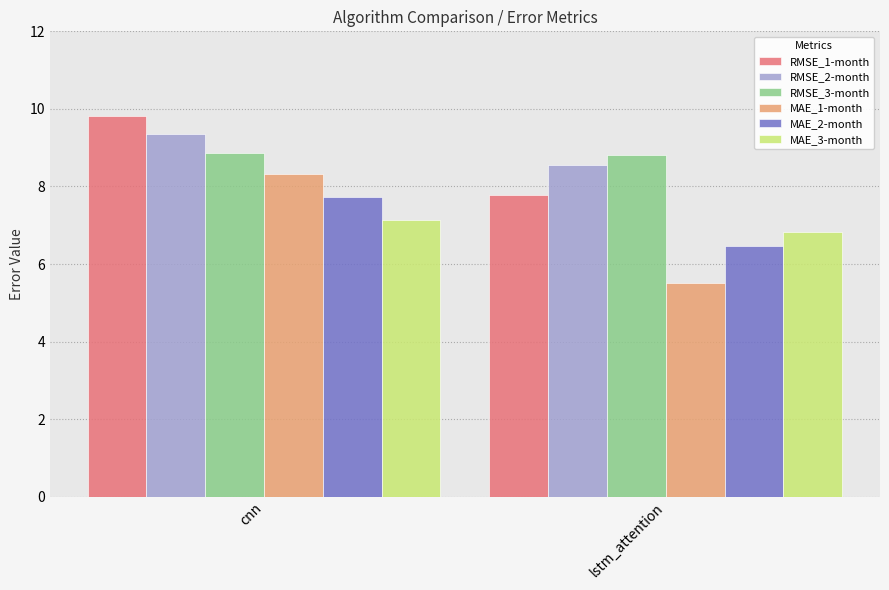

What is the value of the RMSE_2-month bar at the 1st from the left?

9.4